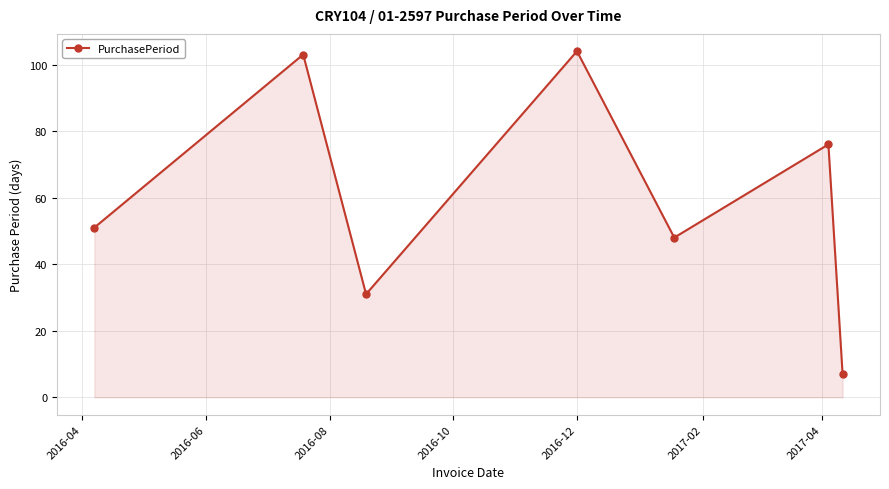

What is the greatest value displayed?

104